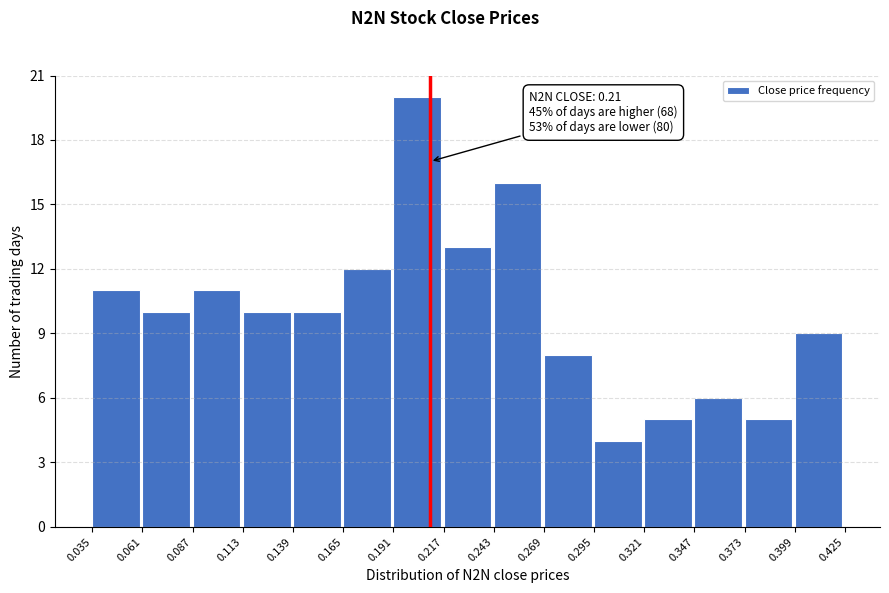

Which range on the x-axis has the tallest bar?

0.191 to 0.217